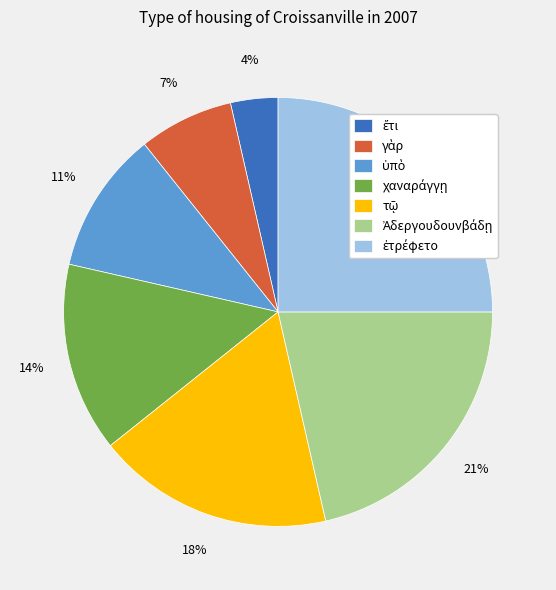

To the nearest percent, what is the difference between the largest and smallest slice percentages?

21%